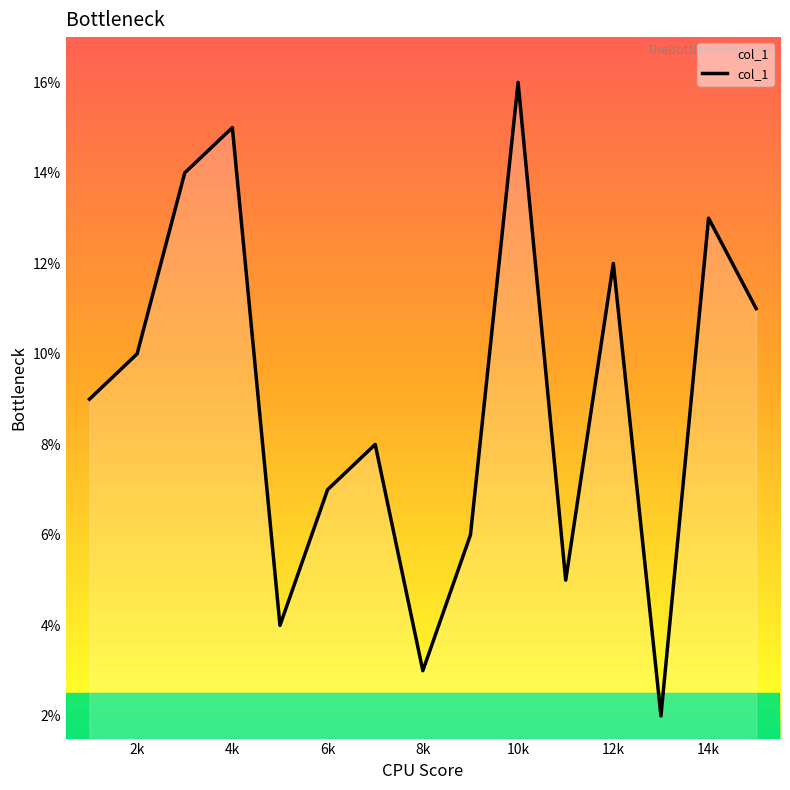

What is the sum of all values?

135